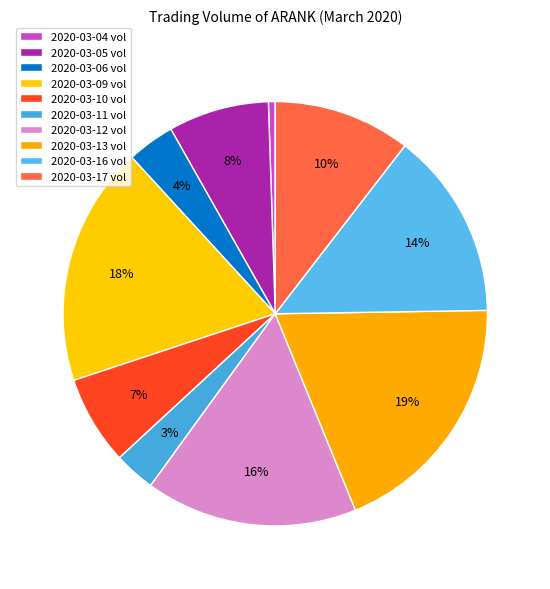

How many segments does this pie chart have?

10